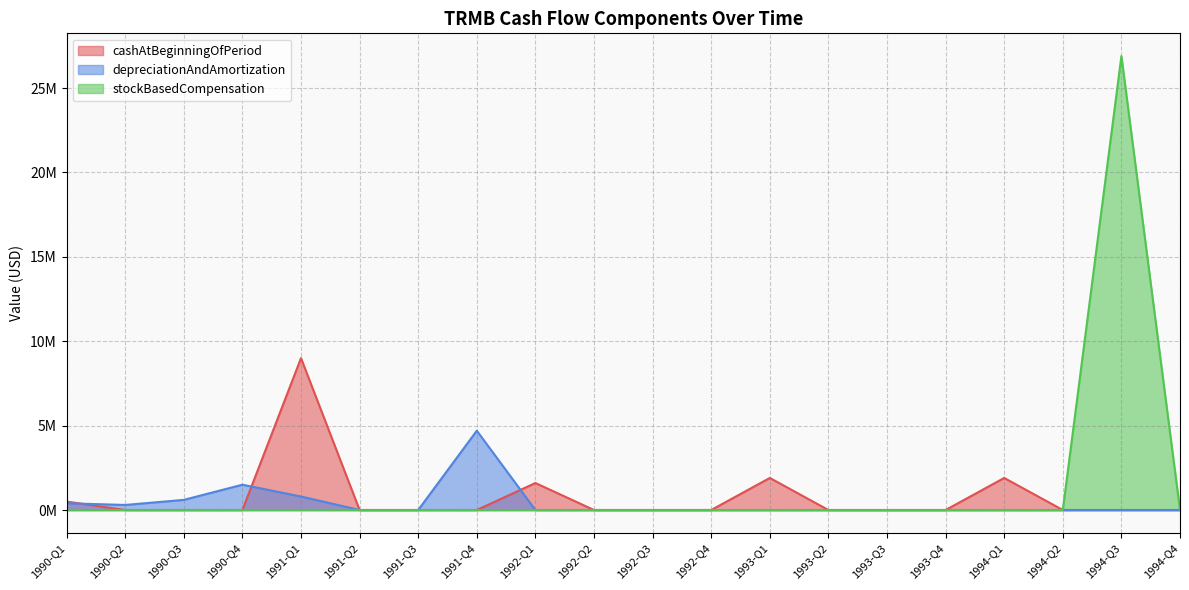

Between 1992-Q3 and 1994-Q1, which series saw the biggest shift?

cashAtBeginningOfPeriod